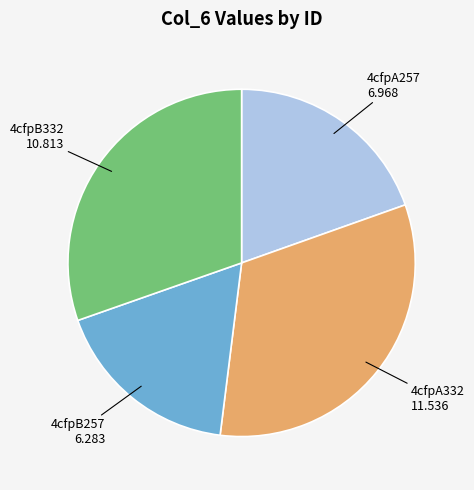

Is there a majority slice in this chart?

No